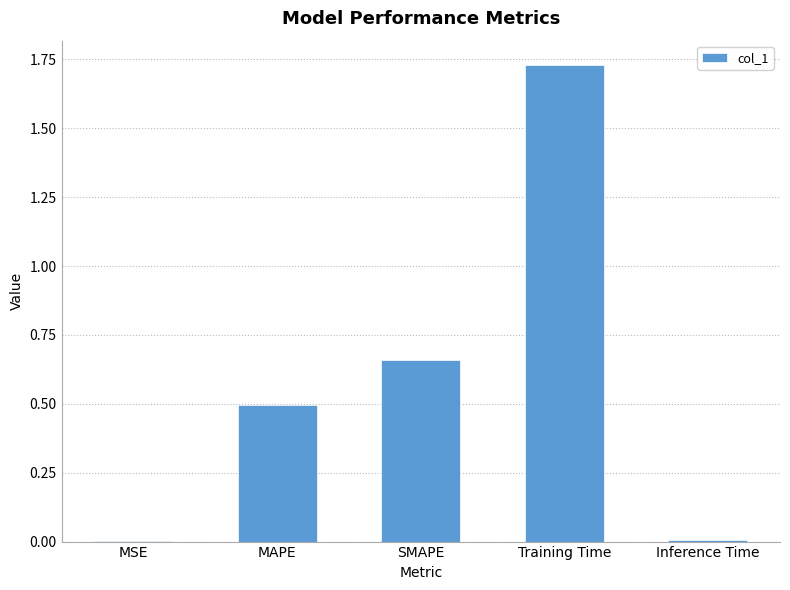

The value at Inference Time is 0.0. True or false?

True